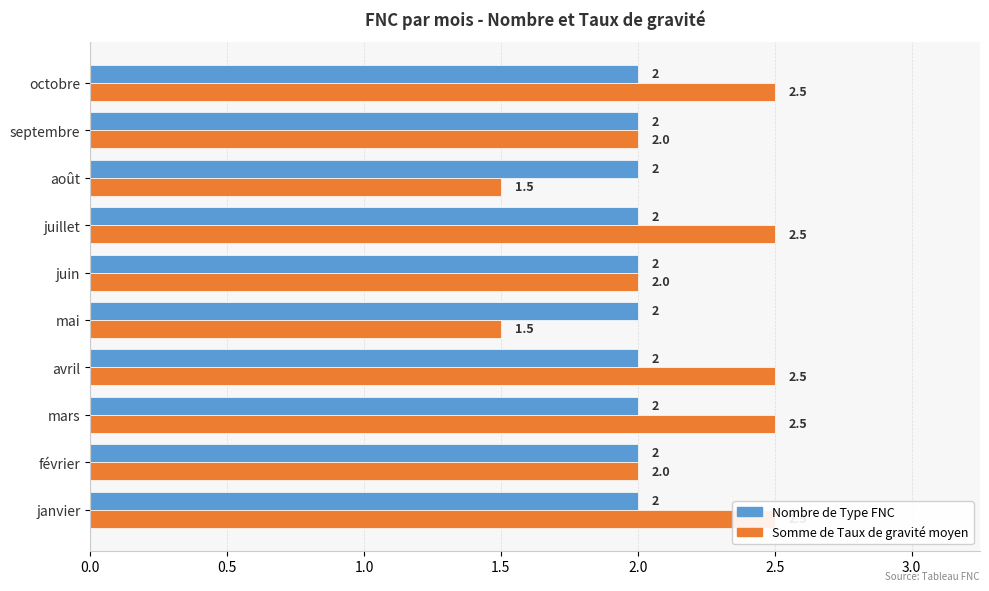

How many bars are there in each group?

2